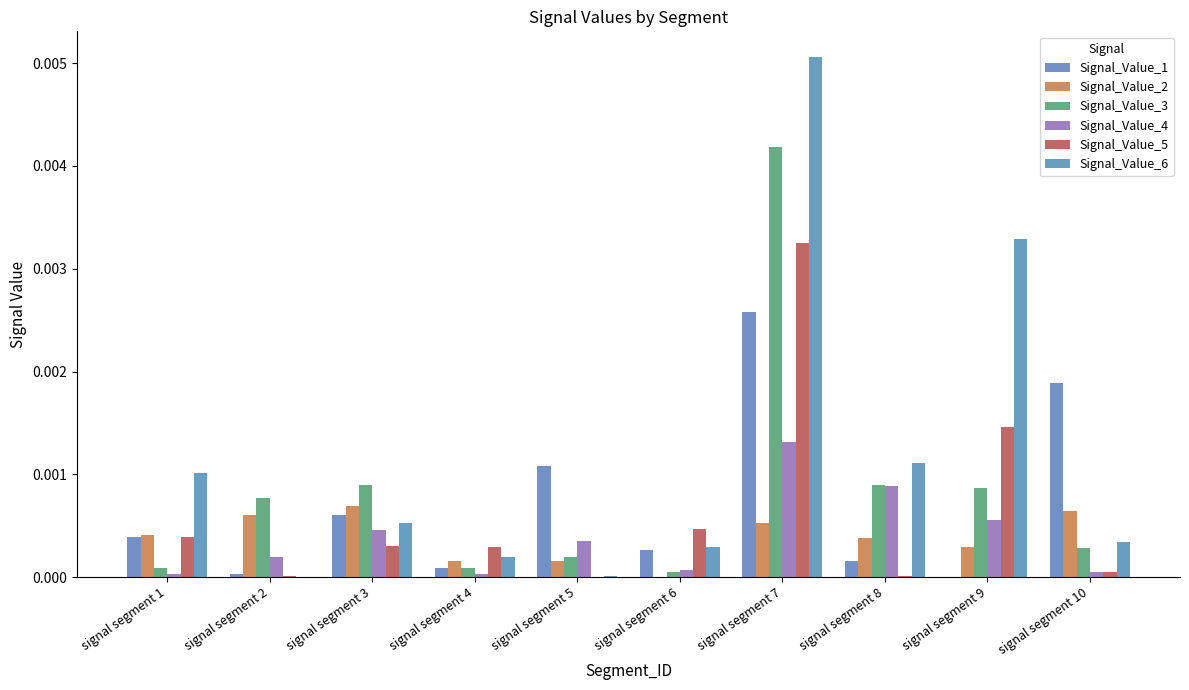

Does the chart contain stacked bars?

No